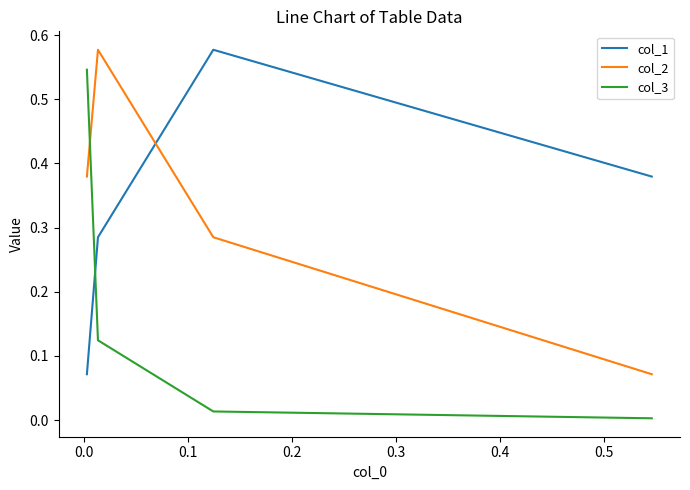

Which has a higher value, 0.1 or 0.2?

0.1